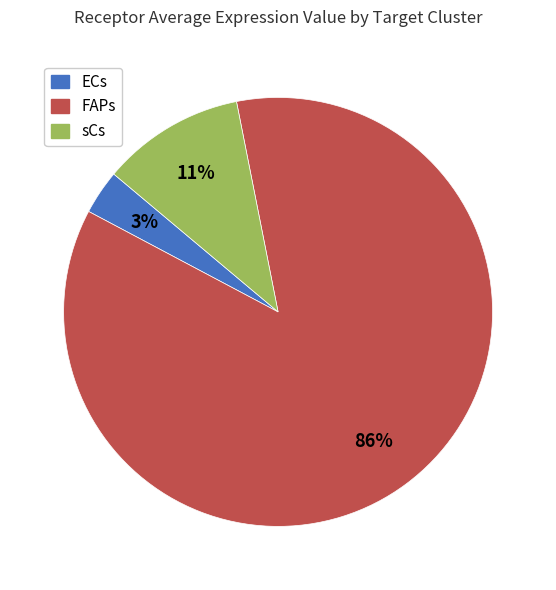

Which category has the smallest portion of the pie?

ECs